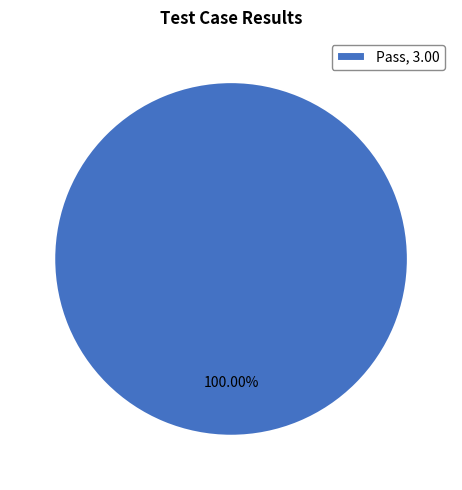

Rank the categories by value from lowest to highest.

Pass, 3.00